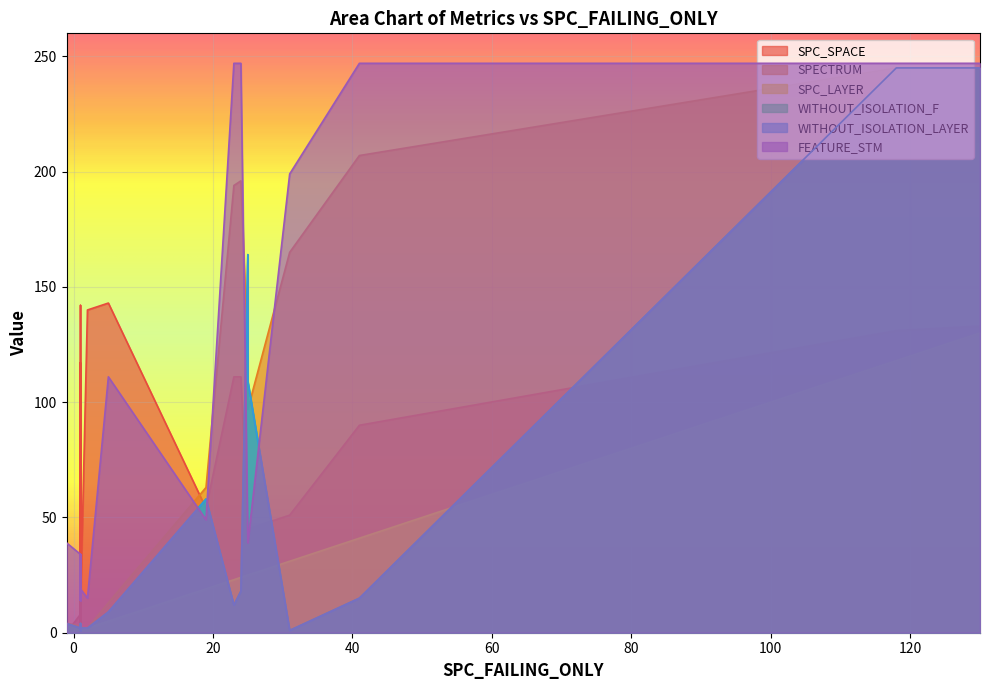

What is the sum of the SPC_LAYER values at 23 and 3?

2